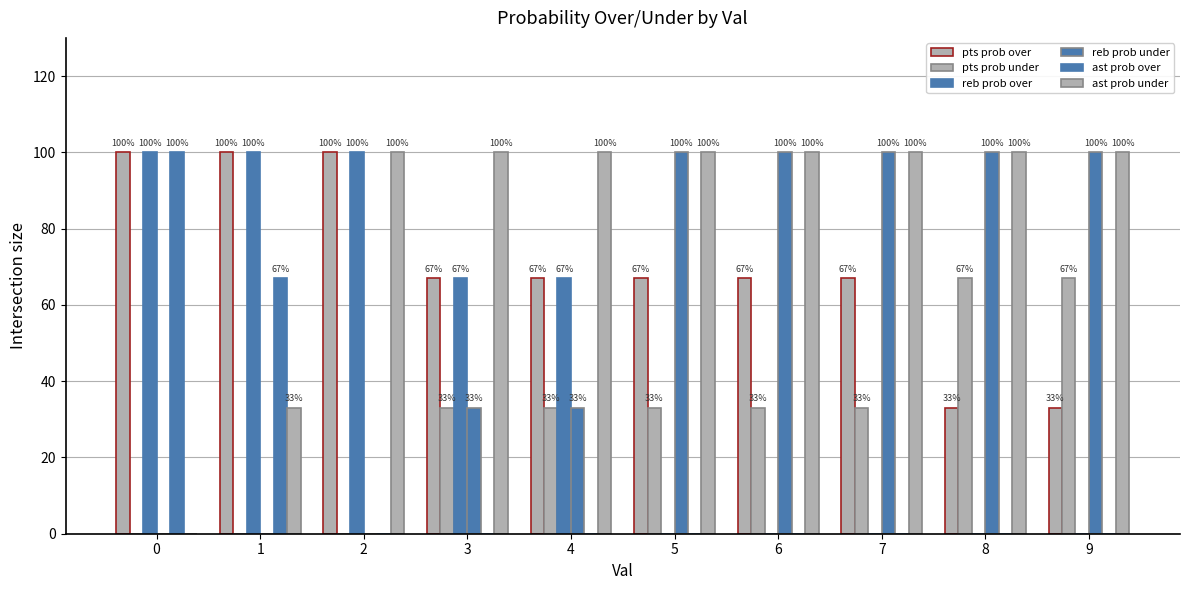

True or false: reb prob under has a value of 100 at 6.

True